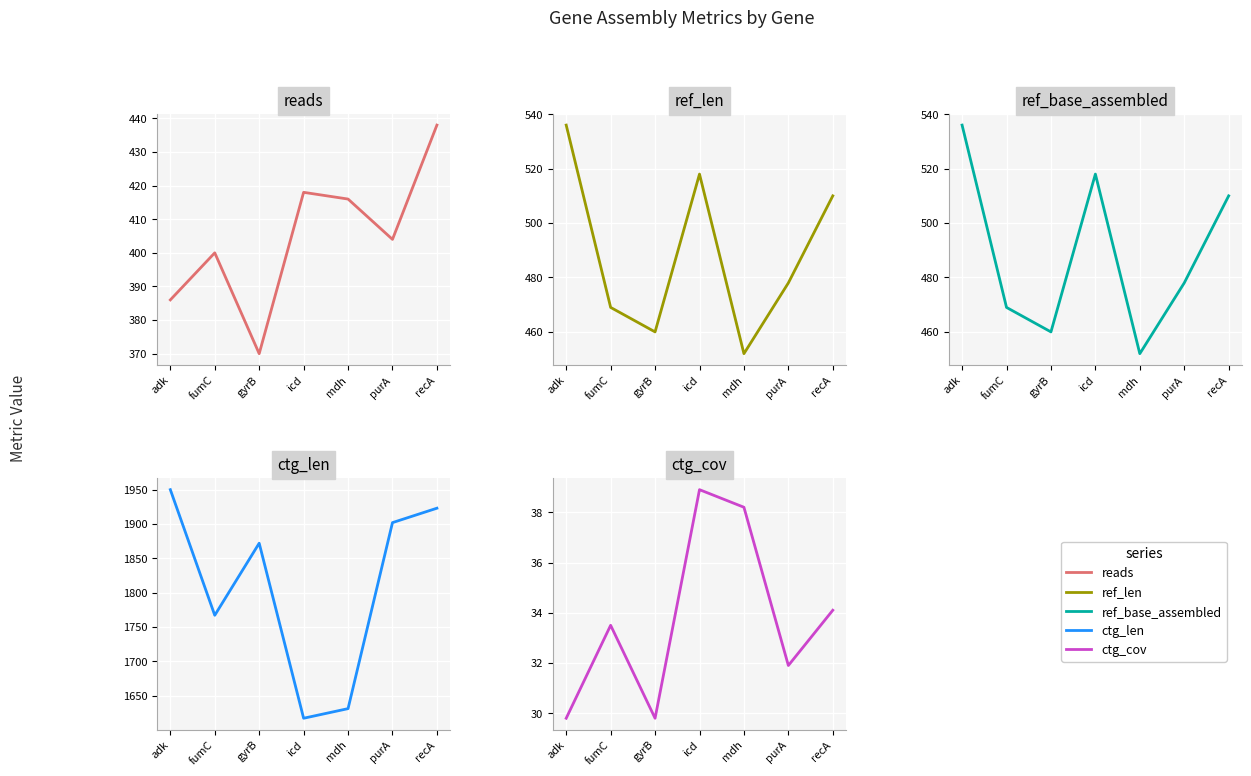

What is the label of the 6th point from the right?

fumC